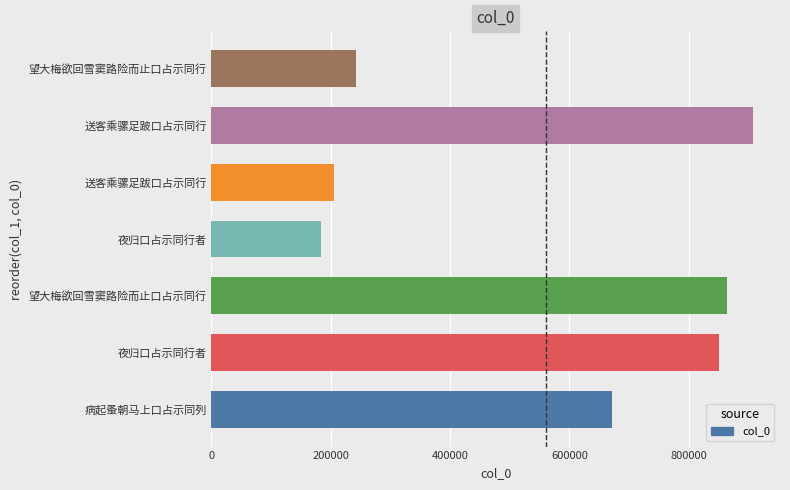

Count the number of data series in this chart.

1